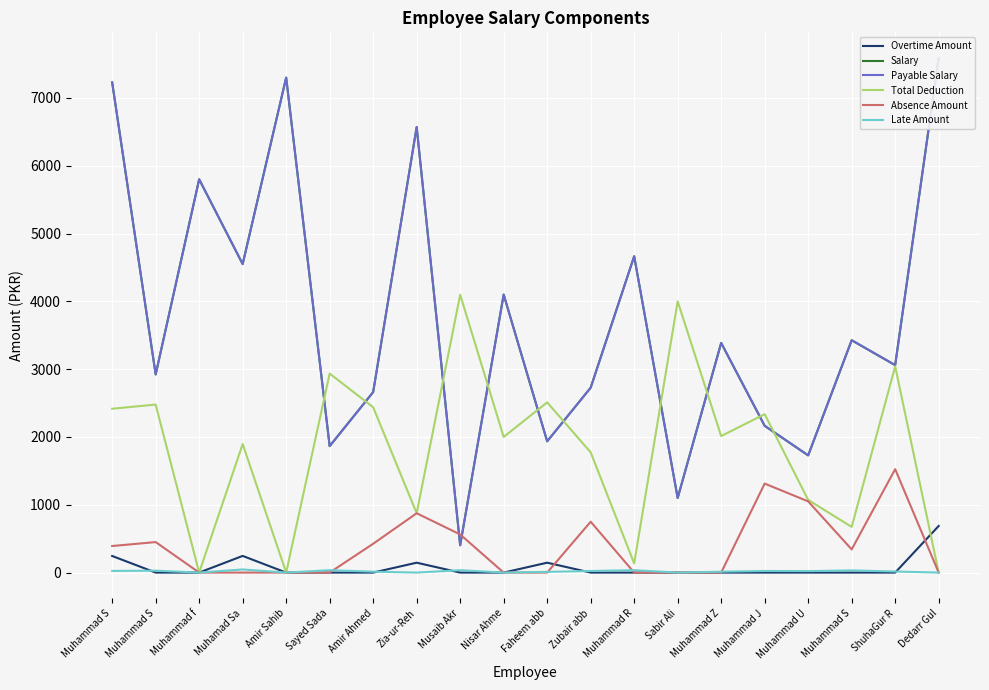

What is the average value of the Payable Salary series?

3759.3